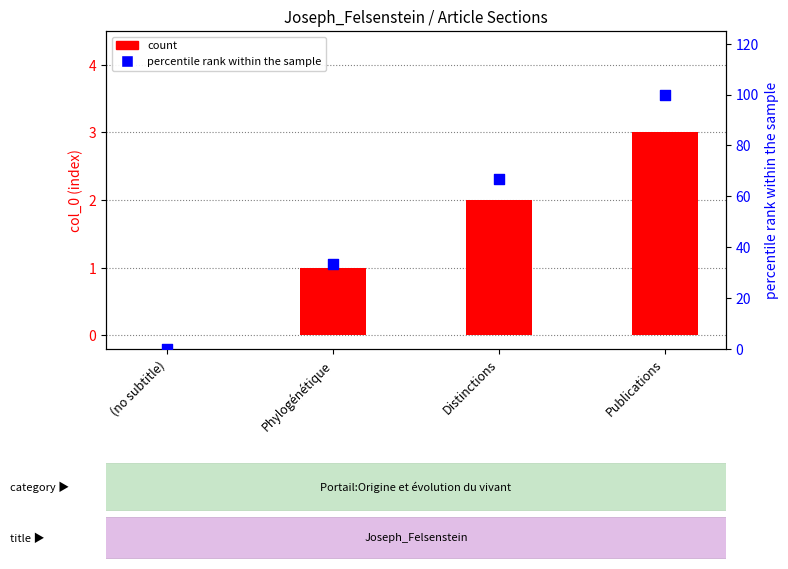

At how many categories does at least one series exceed 17?

3